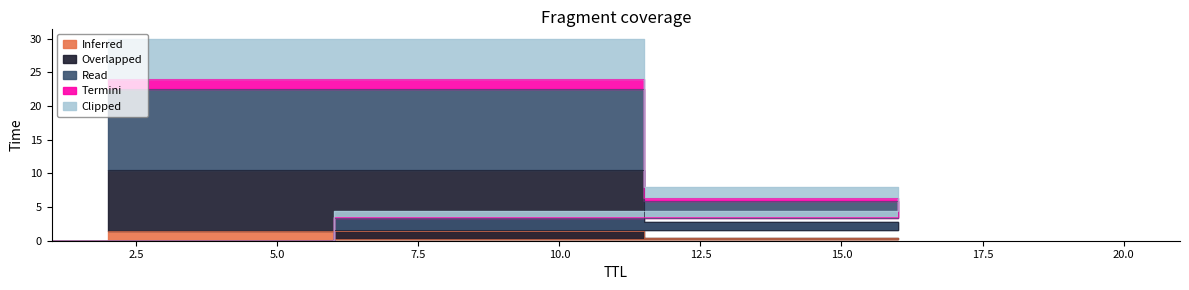

Which series has the widest spread of values?

Clipped